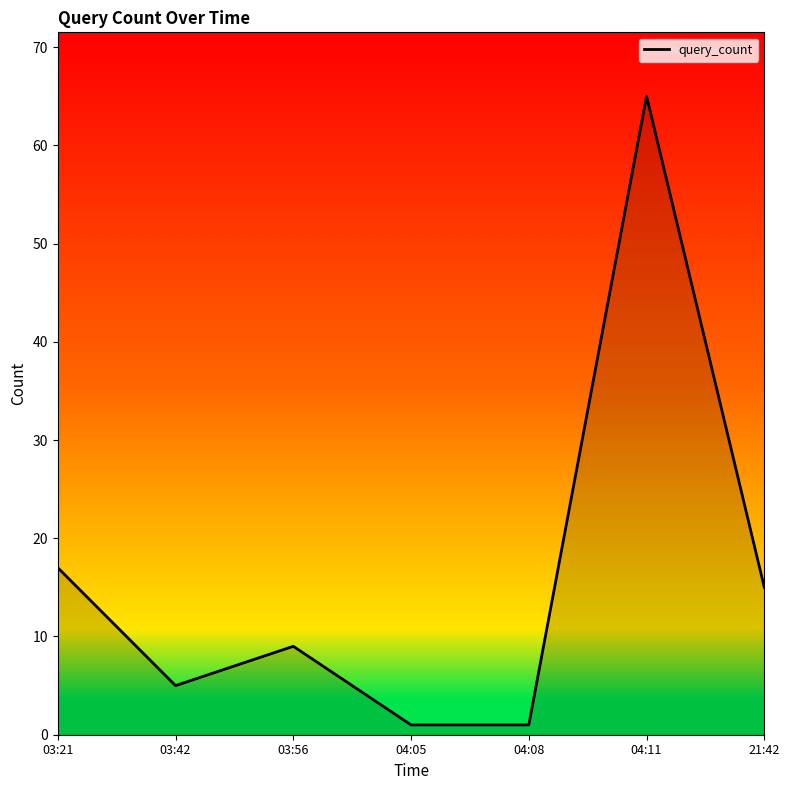

Where does the data first go above 9?

03:21